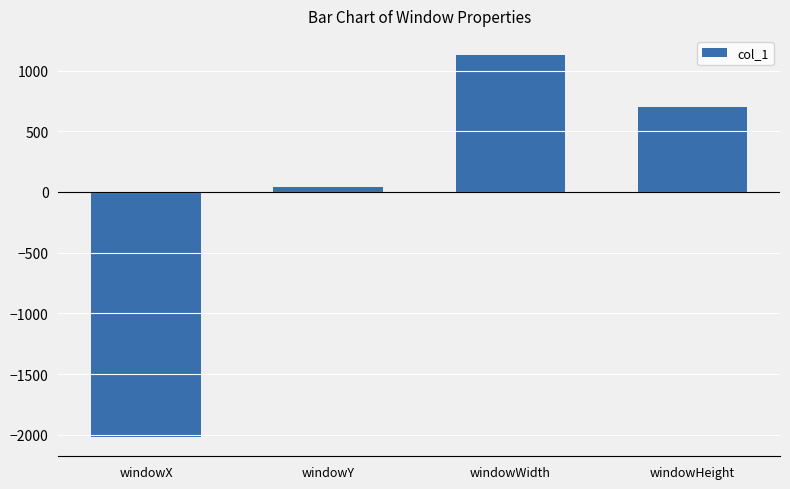

What is the difference between the second highest and minimum values?

2716.7